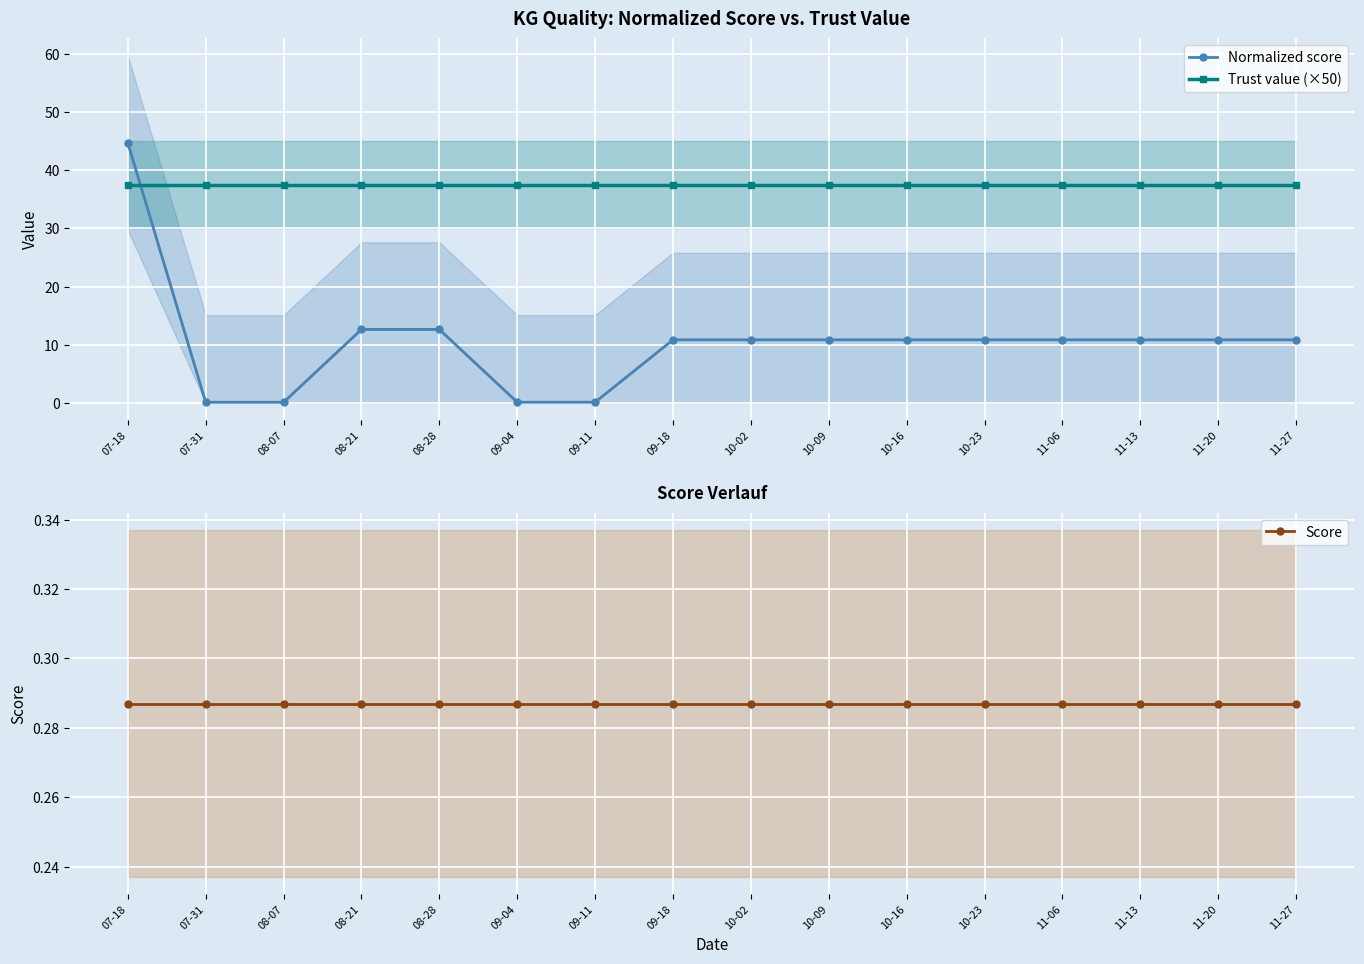

Reading left to right, extract all data points from this chart.

Normalized score: 44.7	0.1	0.1	12.6	12.6	0.1	0.1	10.8	10.8	10.8	10.8	10.8	10.8	10.8	10.8	10.8
Trust value (×50): 37.5	37.5	37.5	37.5	37.5	37.5	37.5	37.5	37.5	37.5	37.5	37.5	37.5	37.5	37.5	37.5
Score: 0.3	0.3	0.3	0.3	0.3	0.3	0.3	0.3	0.3	0.3	0.3	0.3	0.3	0.3	0.3	0.3